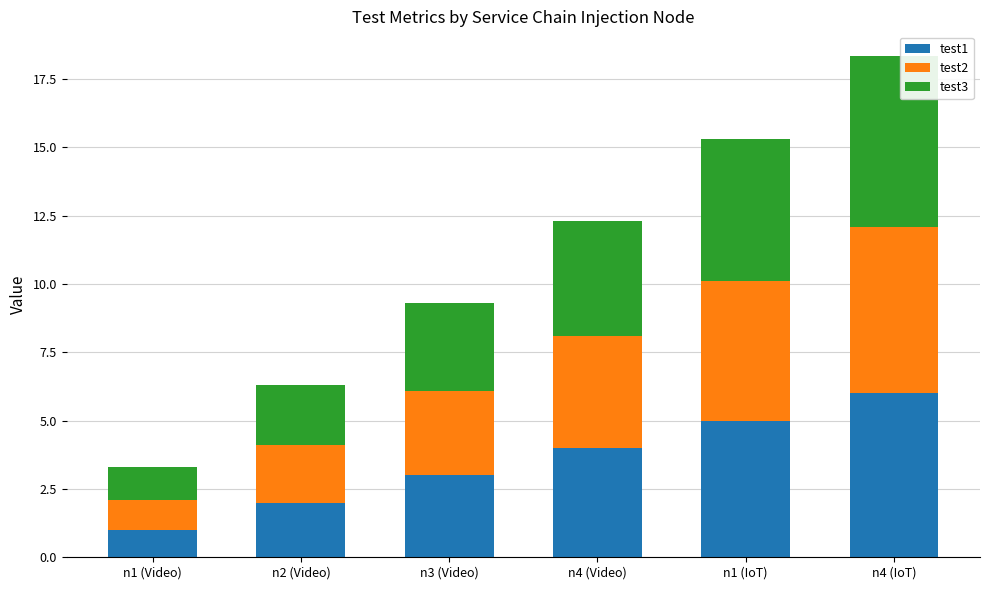

What is the difference between the test1 values at n3 (Video) and n2 (Video)?

1.0